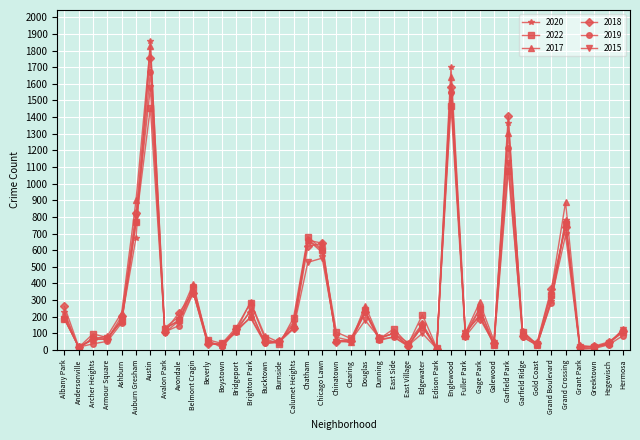

Is it true that 2019 equals 770 at Grand Crossing?

True